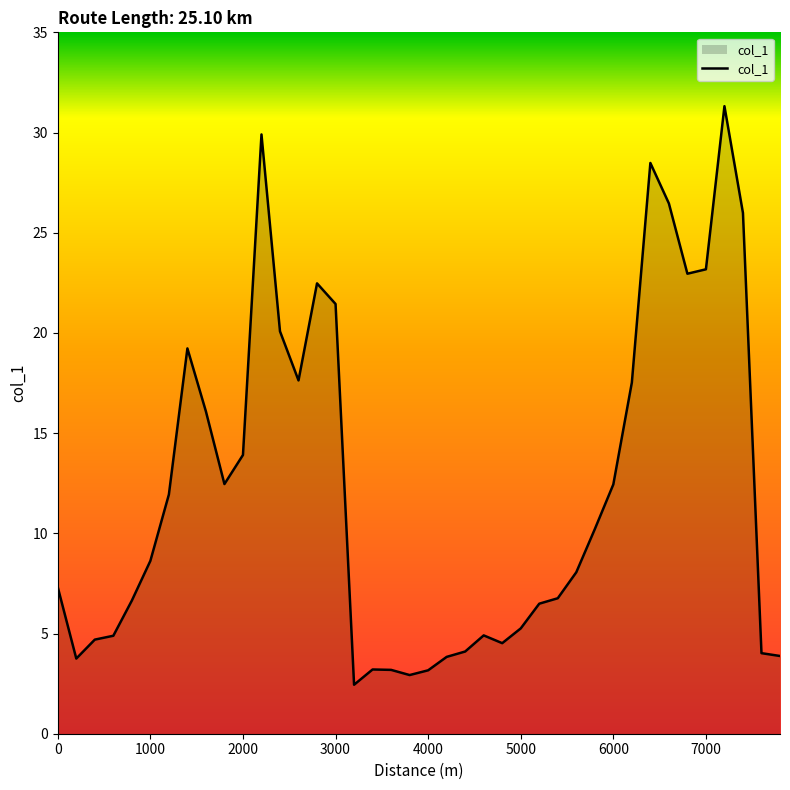

What is the smallest value displayed?

2.4